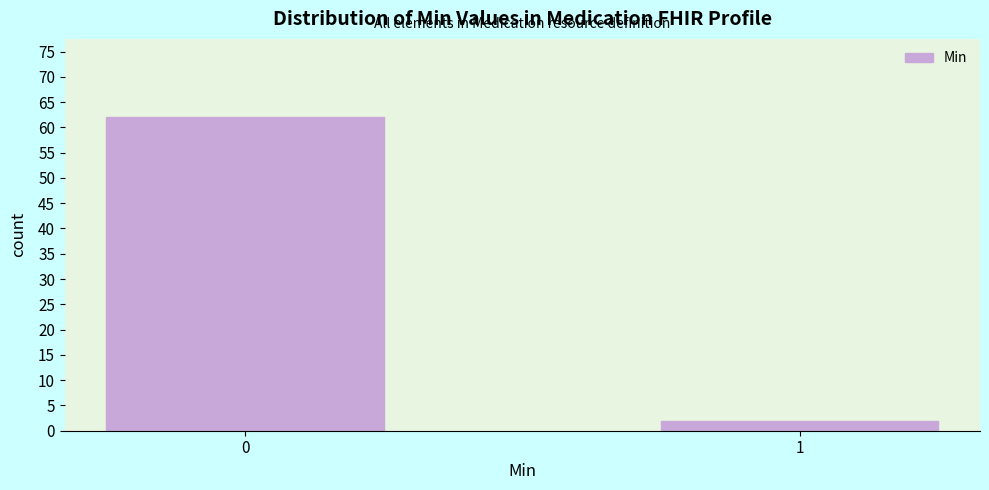

Reading right to left, extract all data points from this chart.

1=2	0=62